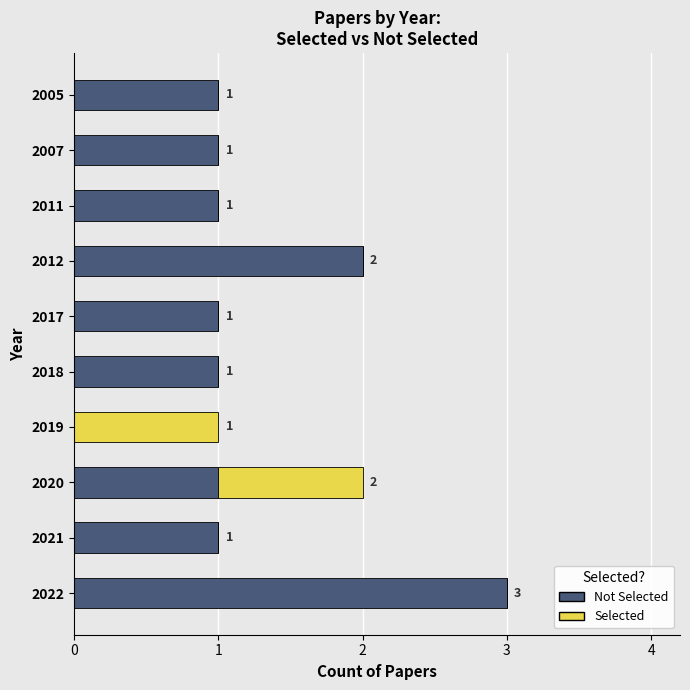

At which category is the sum across all series the highest?

2022